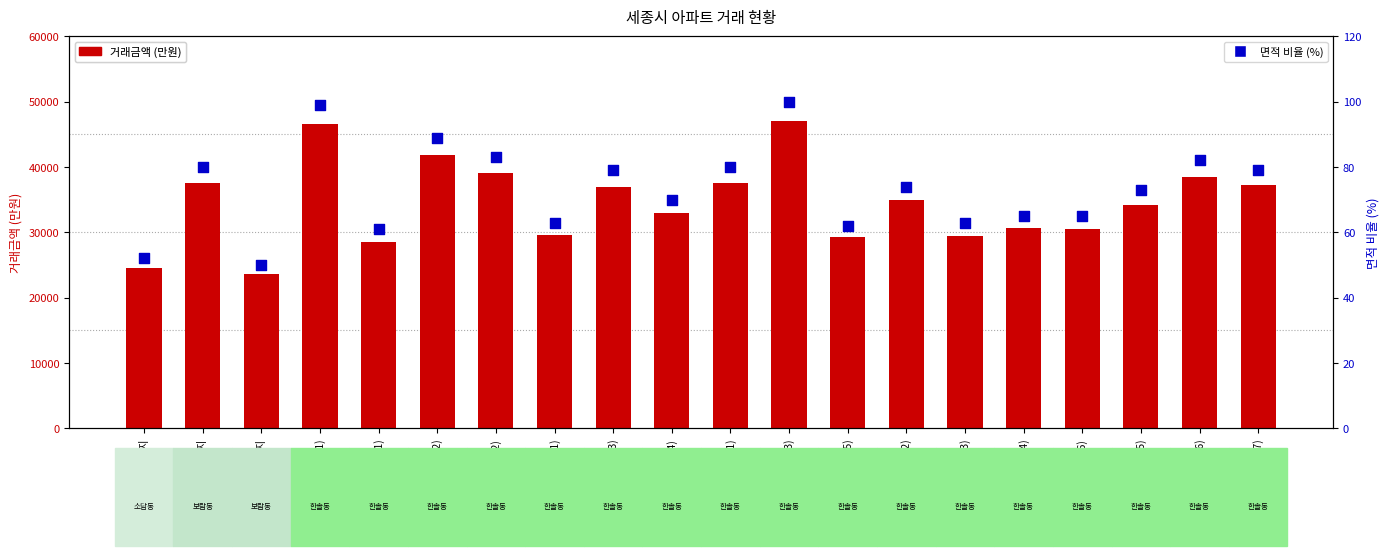

Which series has the largest total across all categories?

거래금액 (만원)